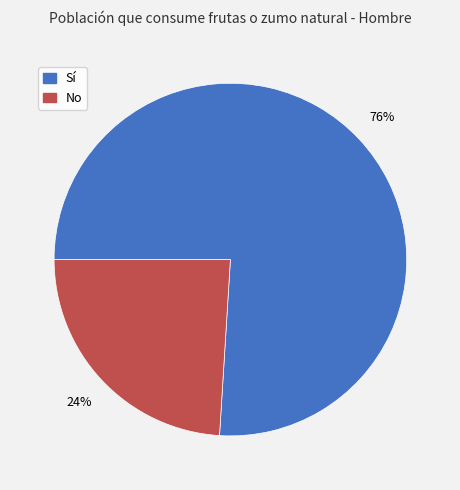

True or false: Sí accounts for 67% of the total.

False